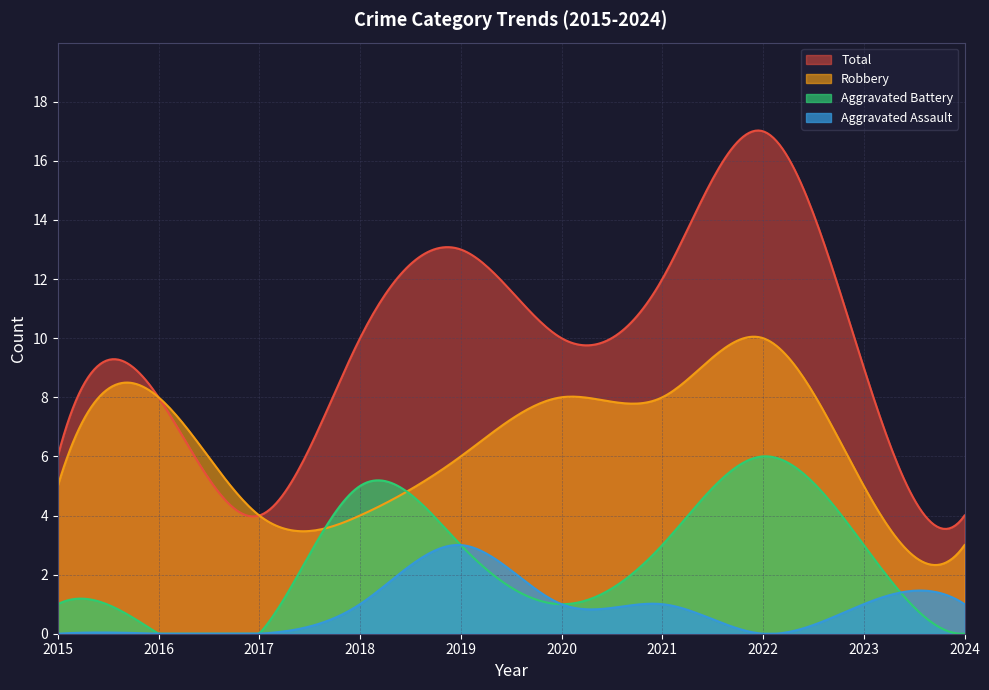

What is the average value of the Aggravated Assault series?

0.9